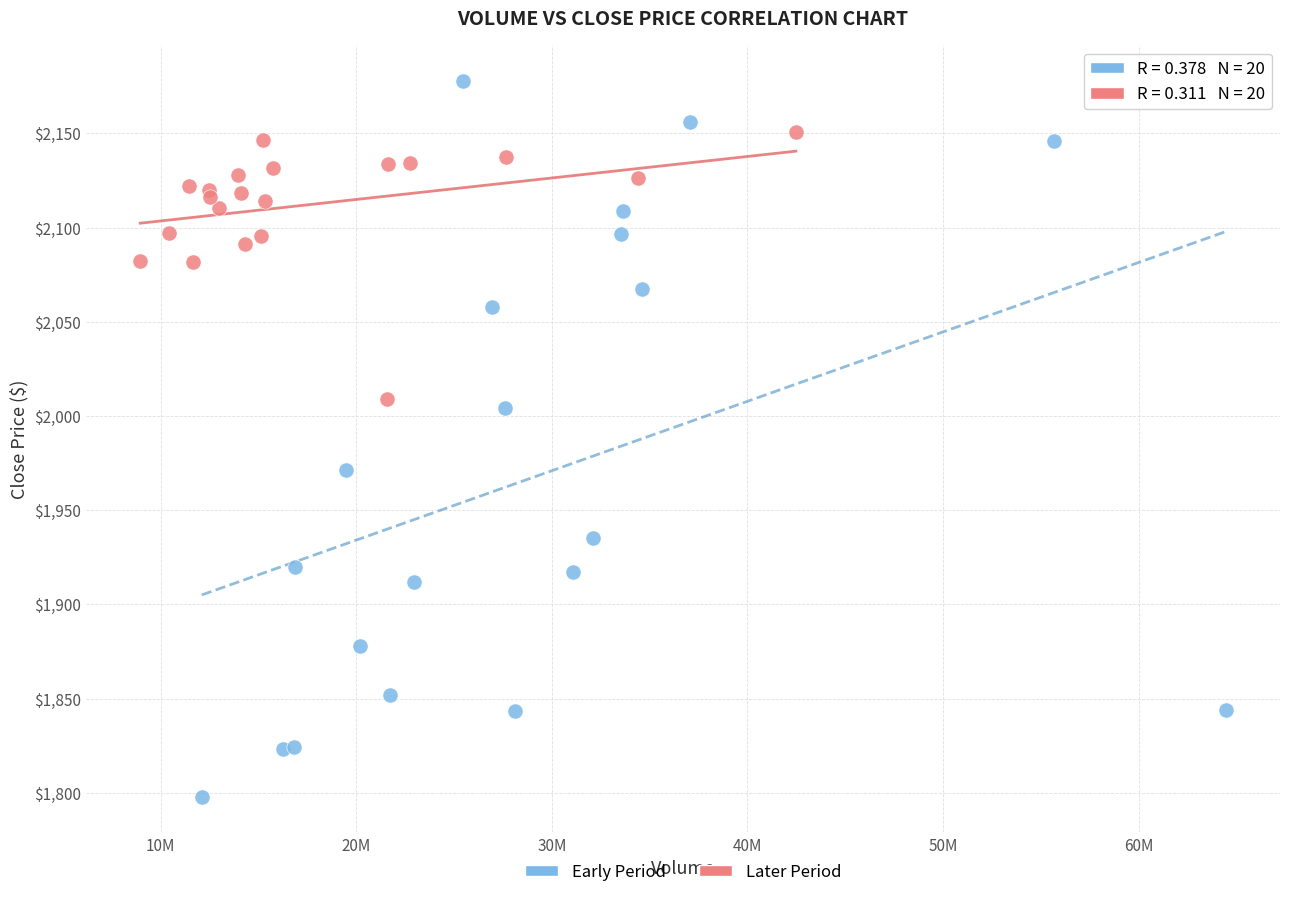

What are all the series names shown in the legend?

Early Period, Later Period